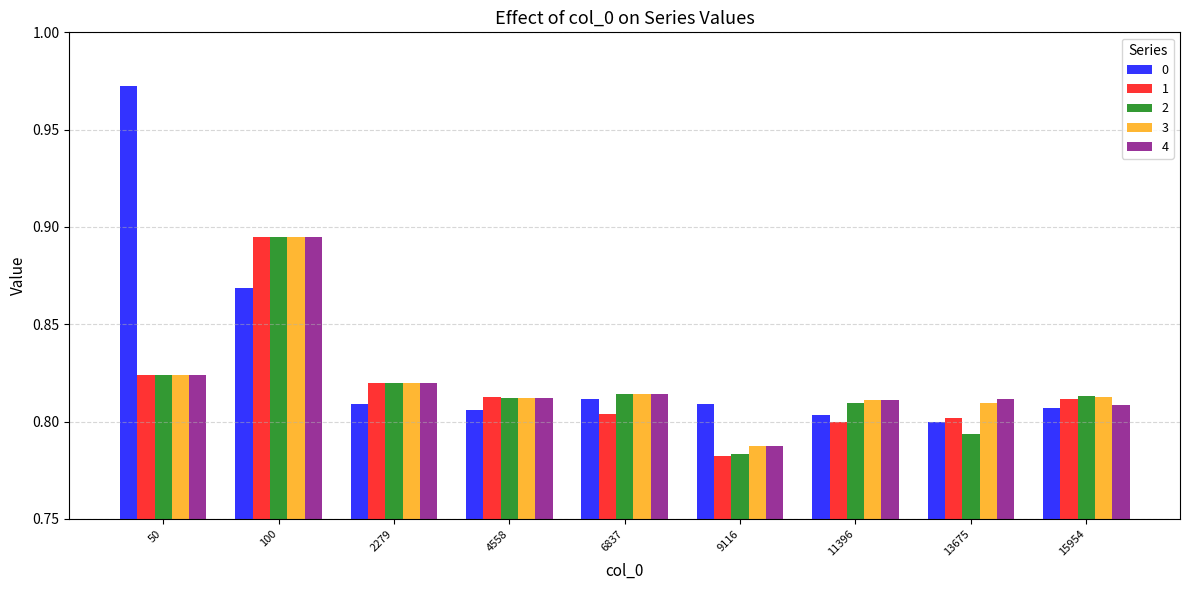

What is the difference between the maximum and minimum values in the 0 series?

0.2